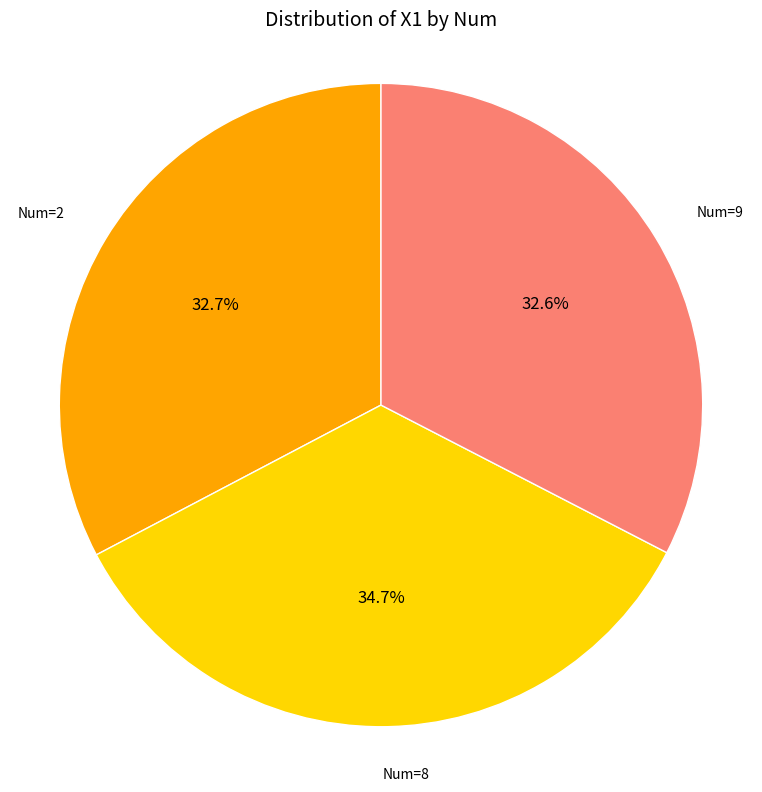

Does any single category account for the majority?

No